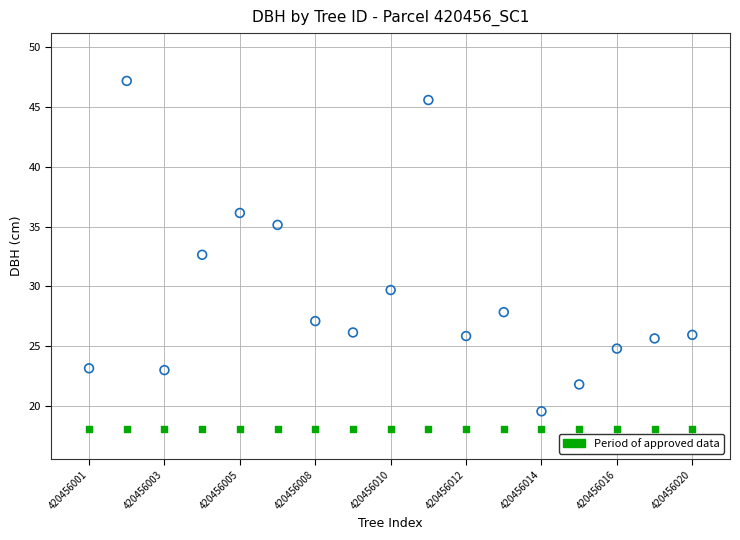

Count the number of points in this scatter plot.

34